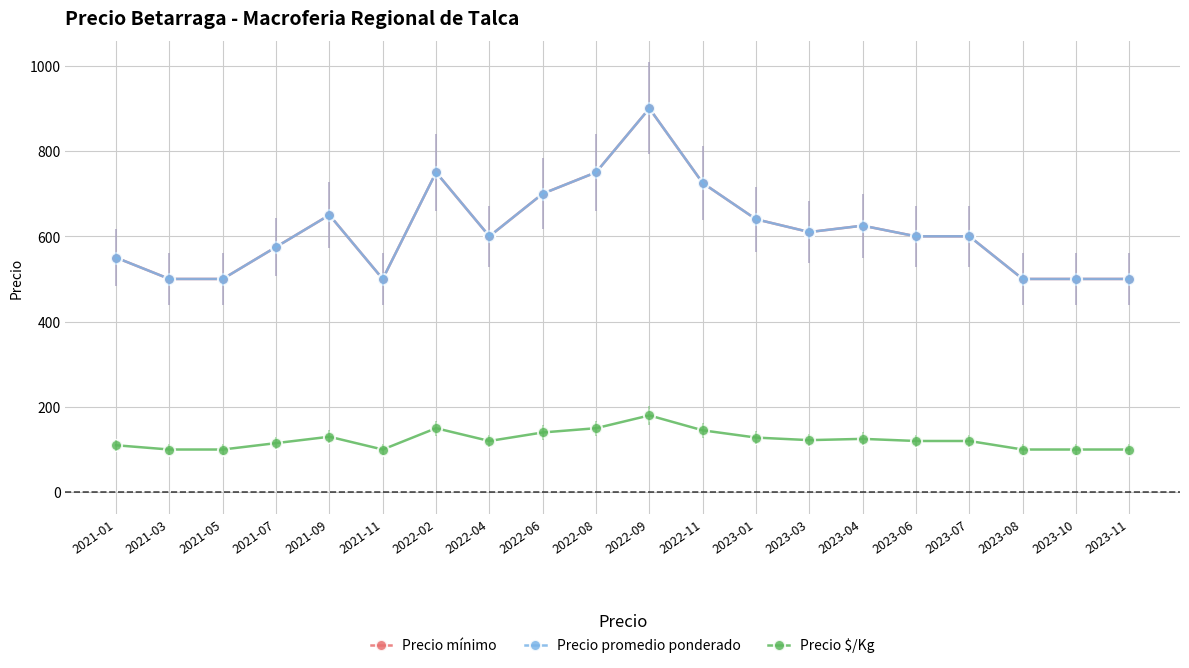

What is the average value of the Precio promedio ponderado series?

614